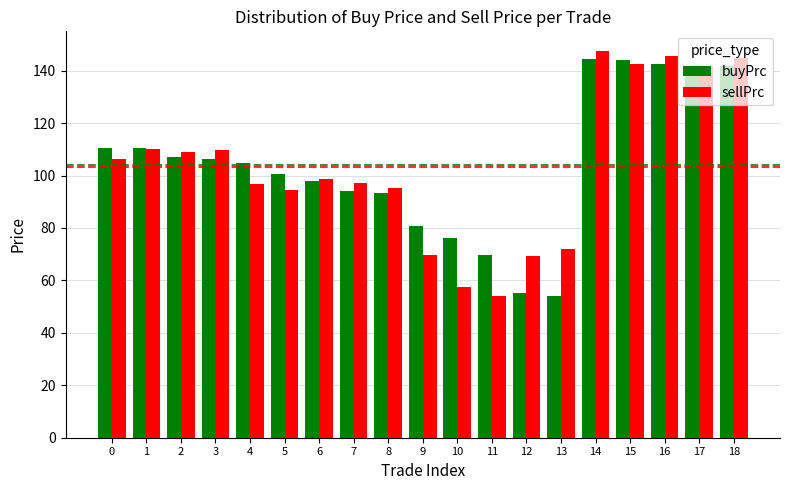

What is the spread (max minus min) of values at 6?

0.5